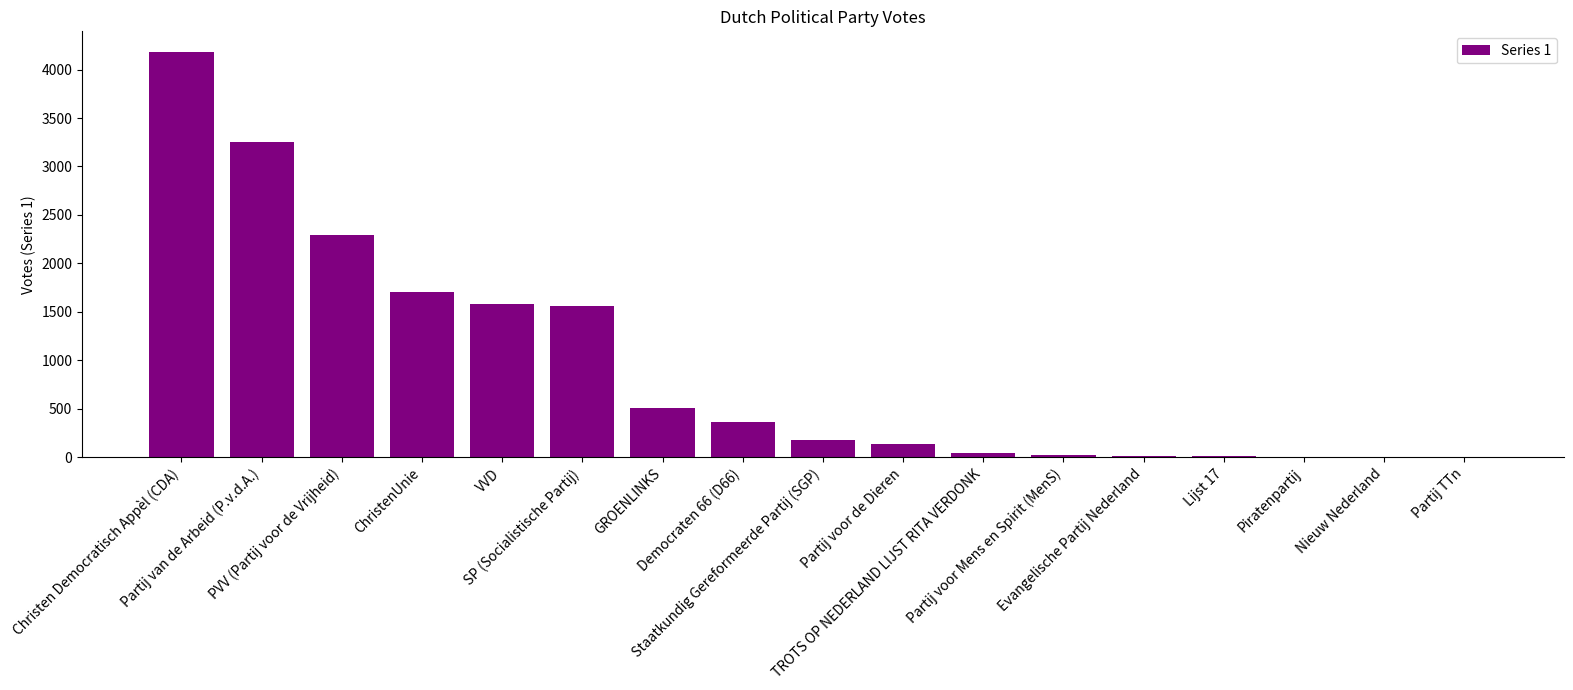

The chart shows a value of 5927 at Christen Democratisch Appèl (CDA). True or false?

False